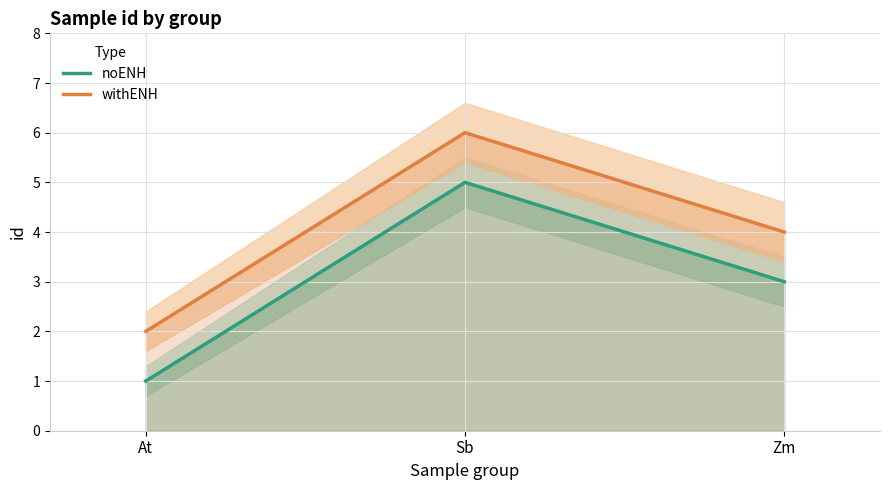

What position from the right is Sb?

2